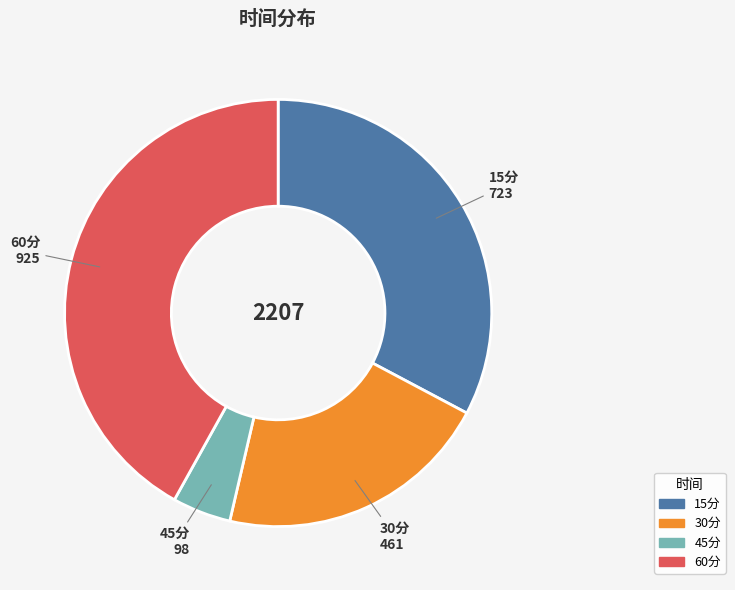

Is it true that 60分 is 55% of the pie?

False